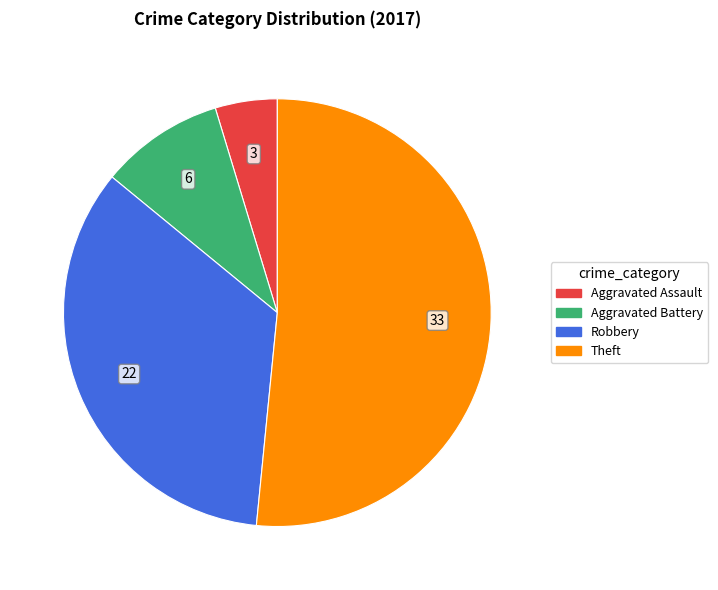

Which category has the smallest portion of the pie?

Aggravated Assault